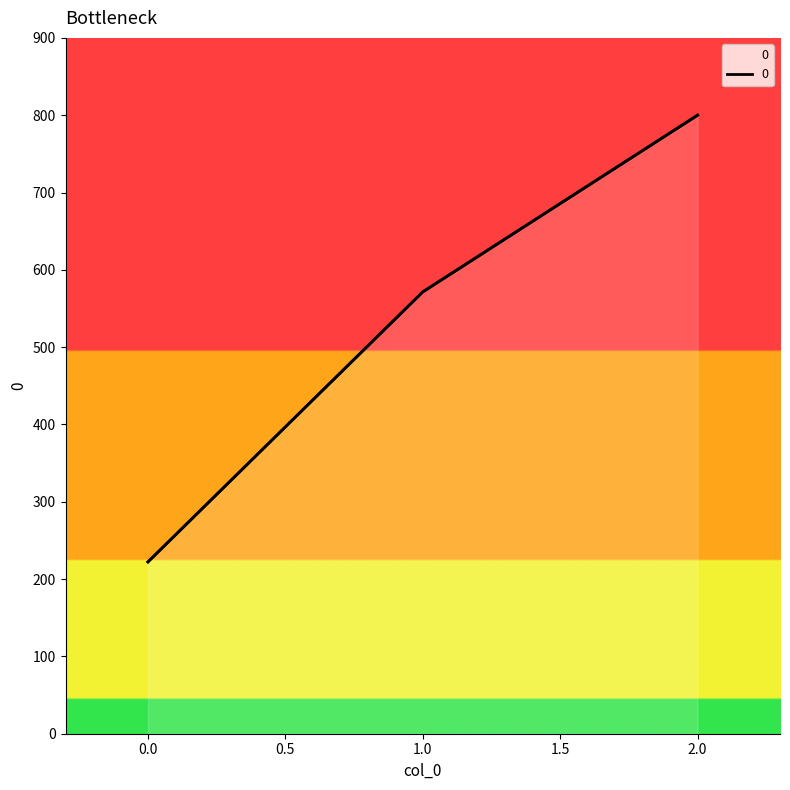

List the labels in order of value, smallest first.

0, 1, 2